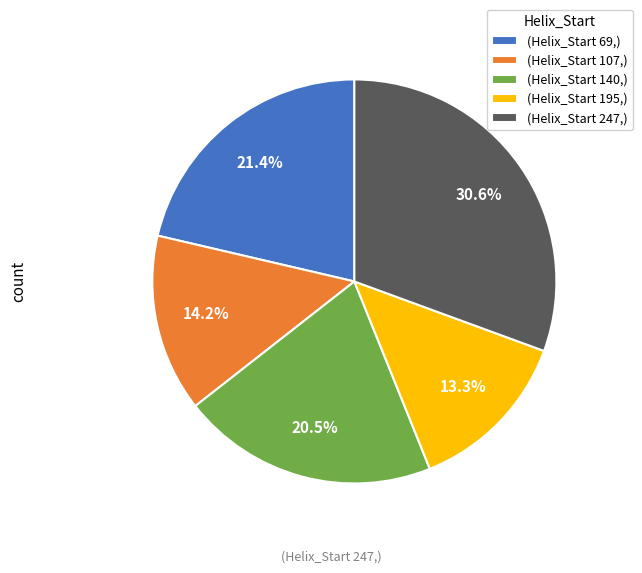

What is the ratio of the value at (Helix_Start 140,) to the value at (Helix_Start 195,)?

1.5